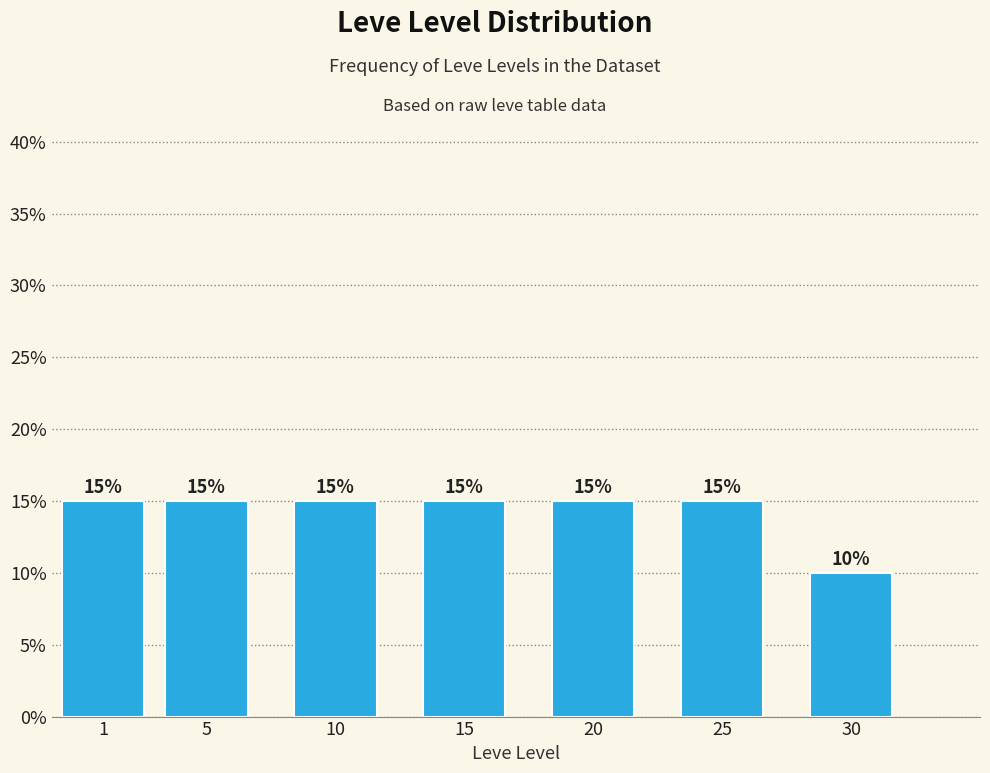

Reading left to right, list all the values displayed in this chart.

15	15	15	15	15	15	10